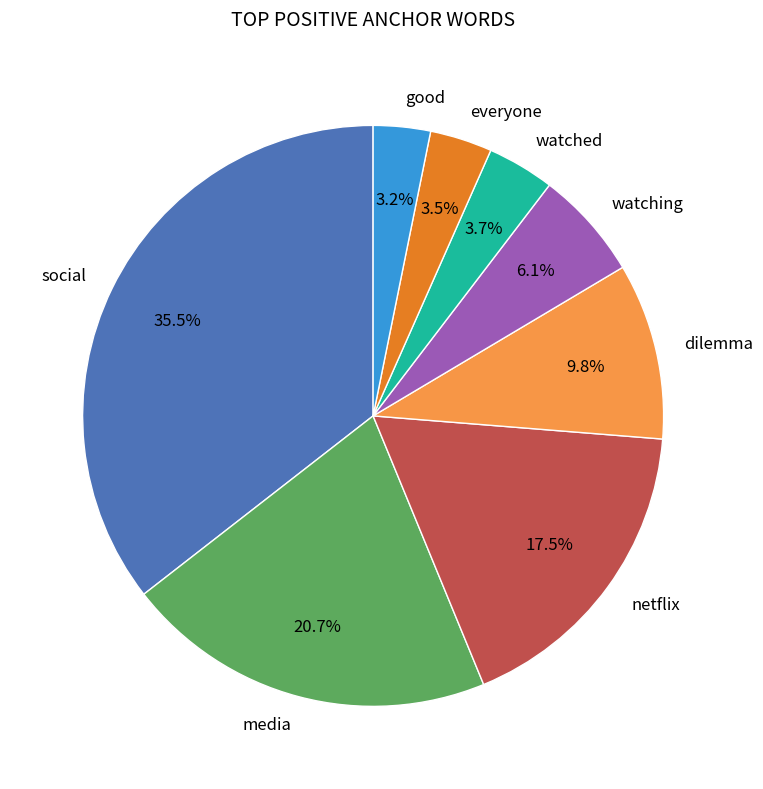

Is there any slice that represents more than half of the pie?

No